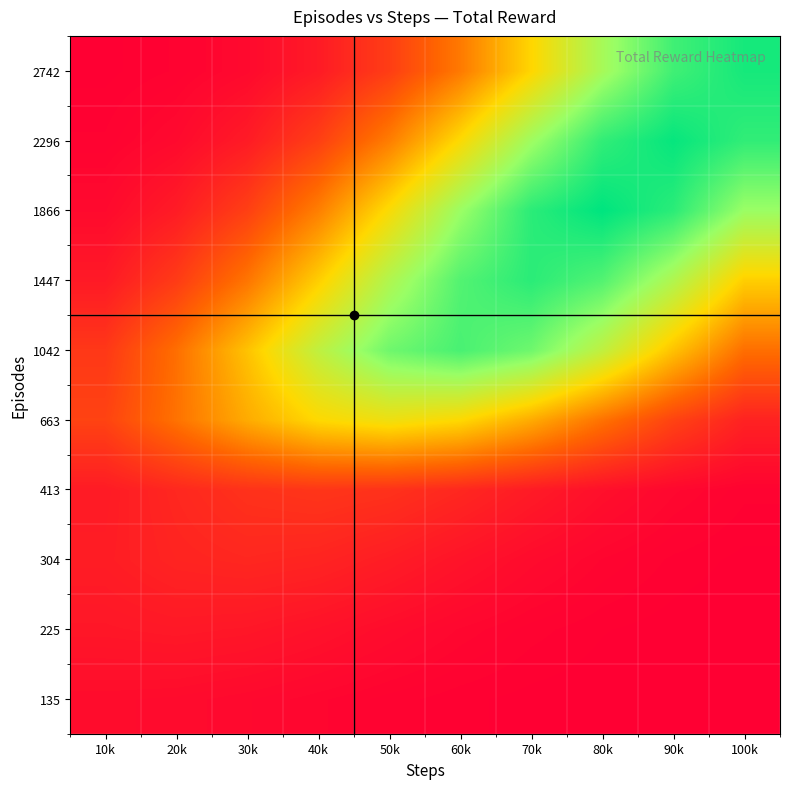

What is the spread (max minus min) of values at 90k?

1.0